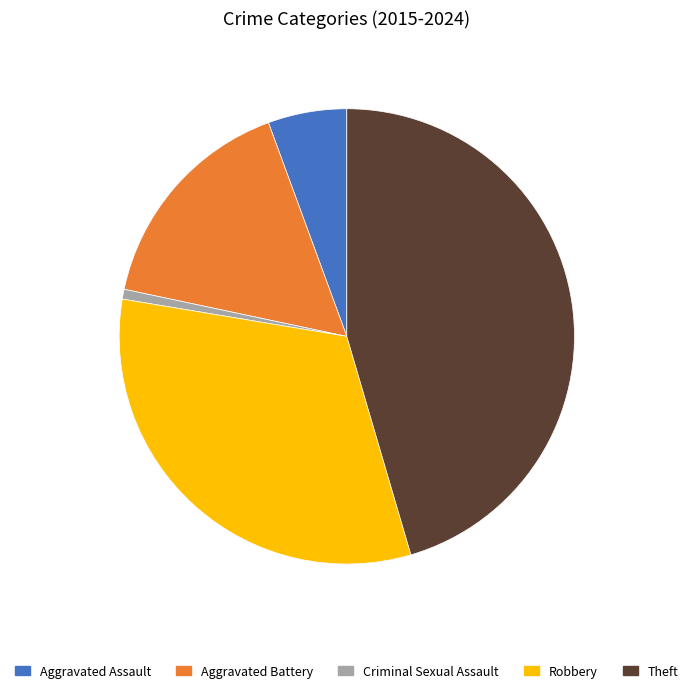

Do Aggravated Battery and Criminal Sexual Assault together represent more than half of the pie?

No